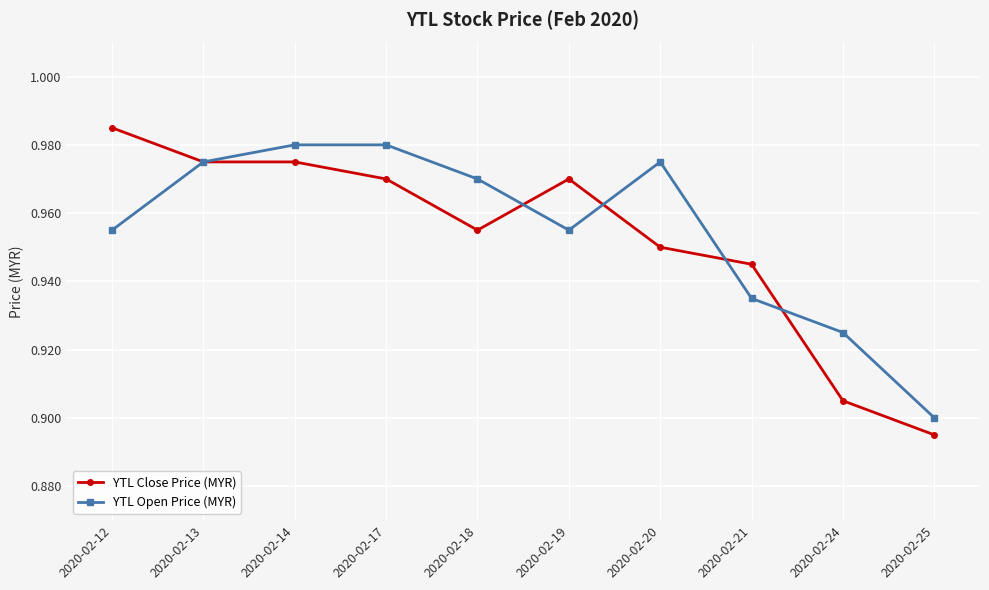

True or false: YTL Close Price (MYR) and YTL Open Price (MYR) cross at least once.

True